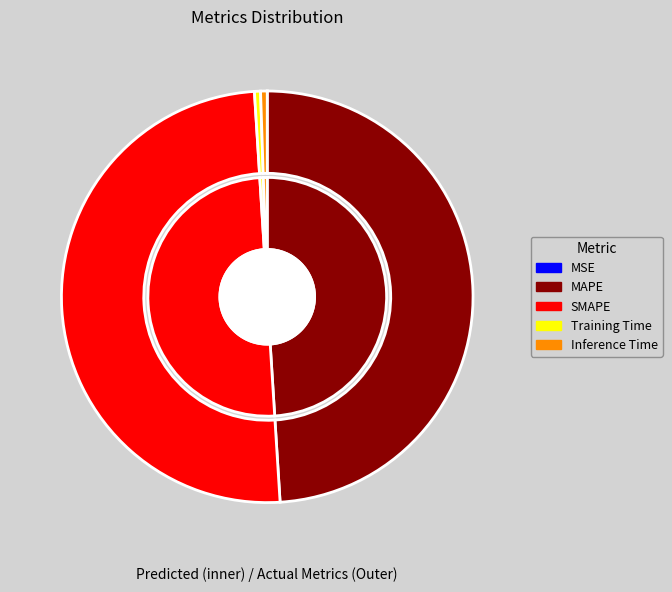

To the nearest percent, what percentage of the pie is MAPE?

49%